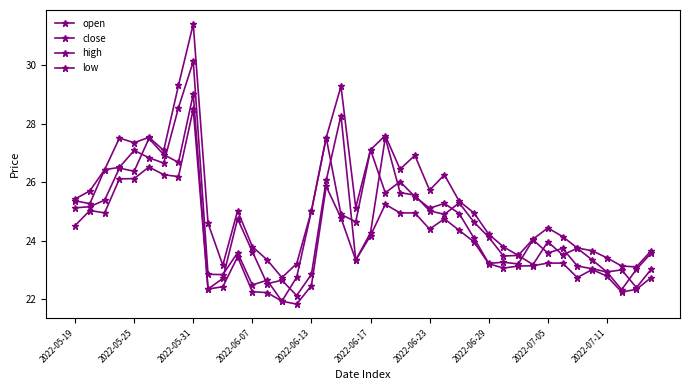

How many lines are shown in the chart?

4